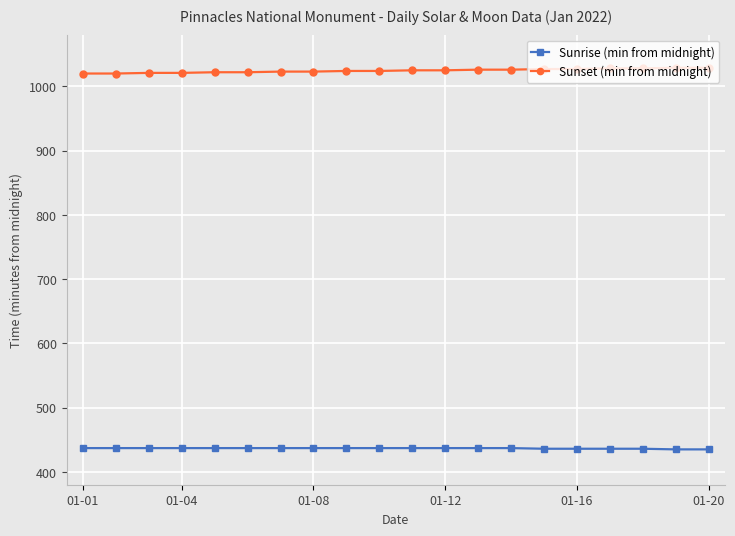

What is the sum of all Sunrise (min from midnight) values?

8732